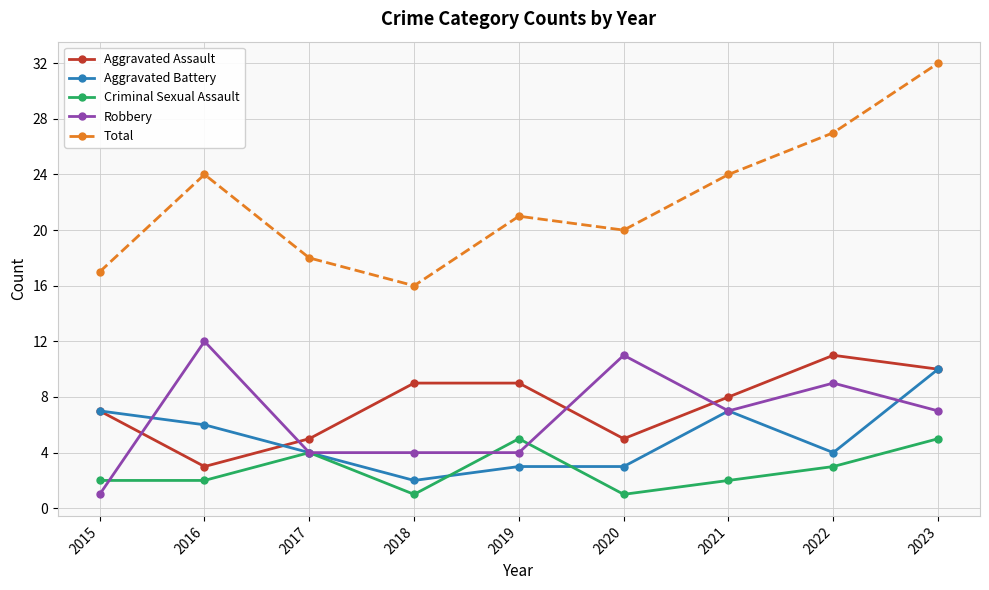

What is the approximate value of Aggravated Assault at 2022?

11